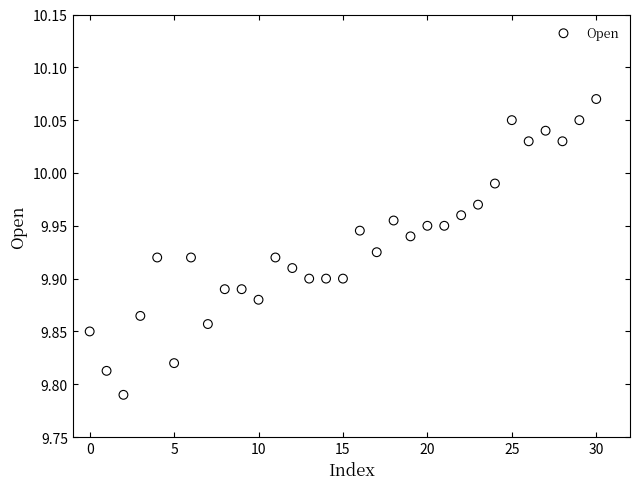

What is the range of X values (max minus min)?

30.0